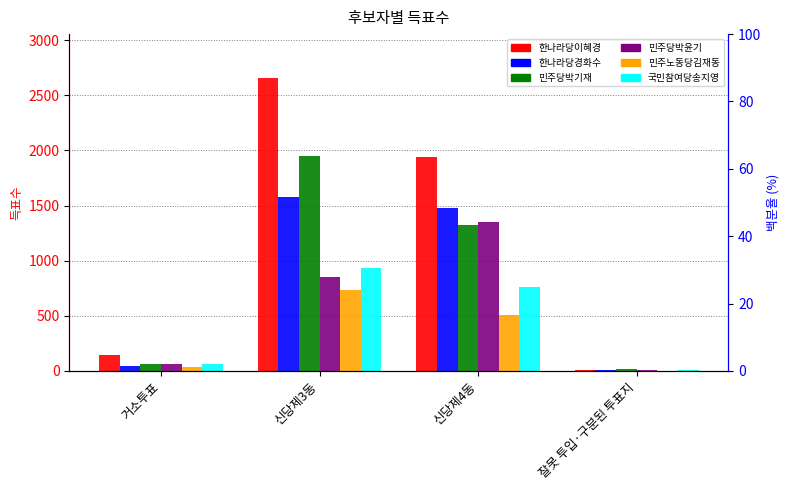

At which label is 한나라당이혜경 closest to 1333?

신당제4동